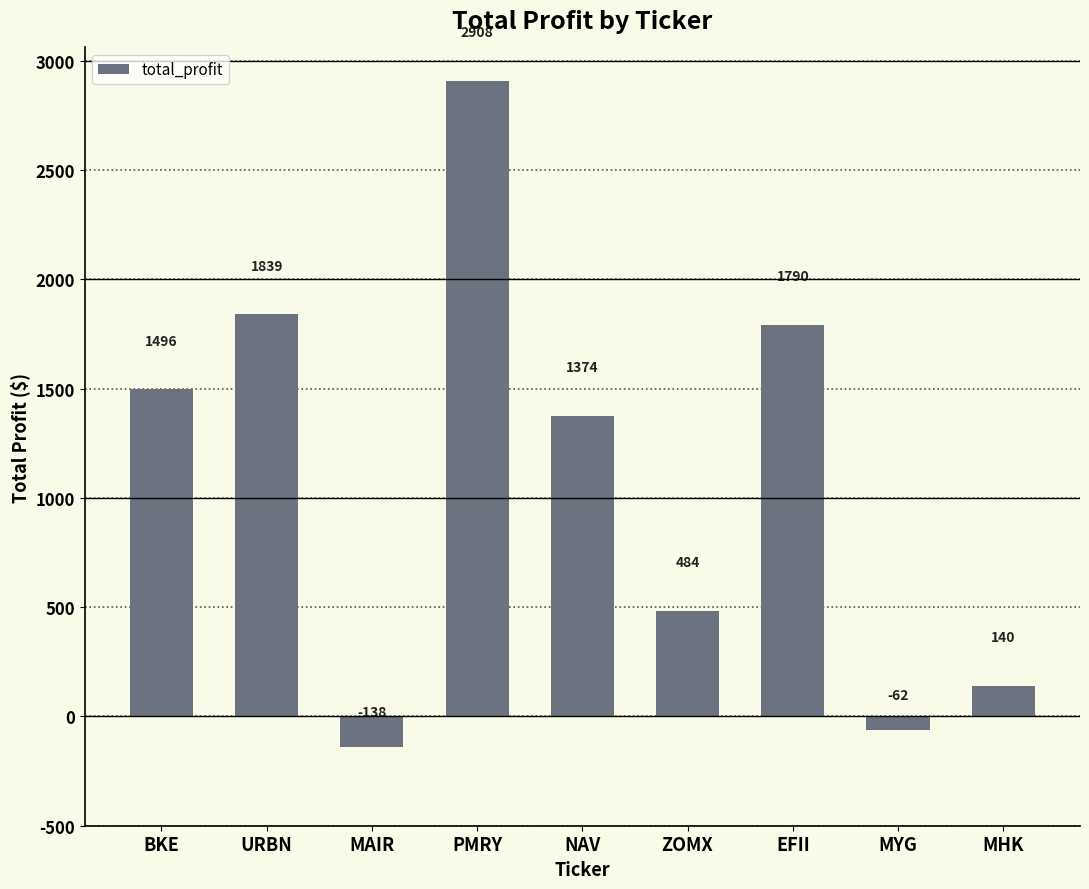

True or false: the data shows 2538.7 at EFII.

False